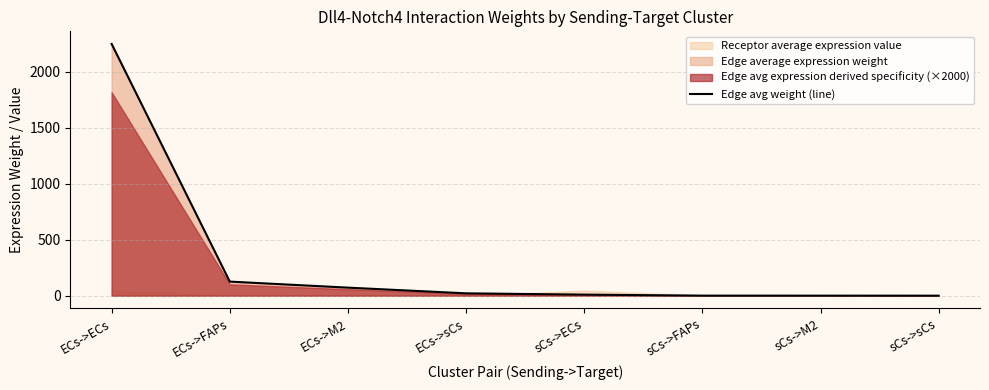

Which category has the highest value across all series?

ECs->ECs